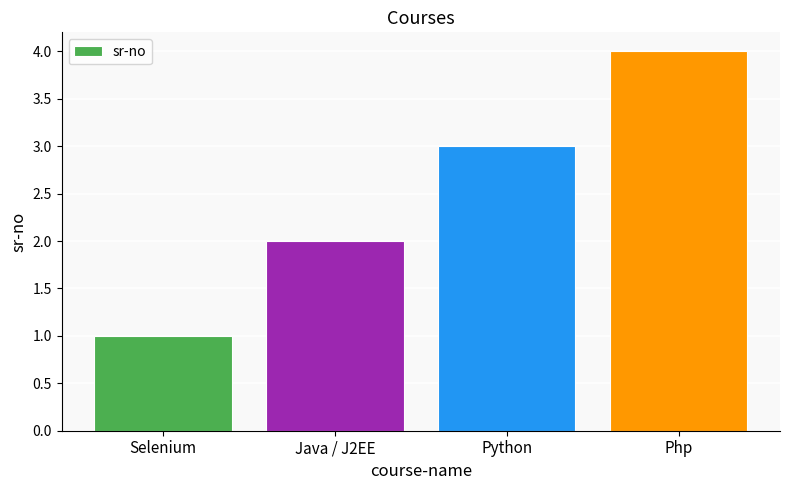

Reading left to right, extract all data points from this chart.

1	2	3	4